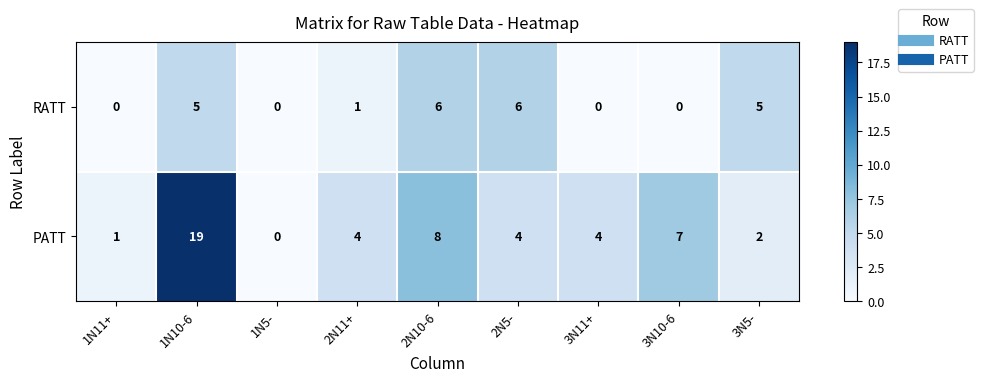

Which series has the largest range (max minus min)?

PATT